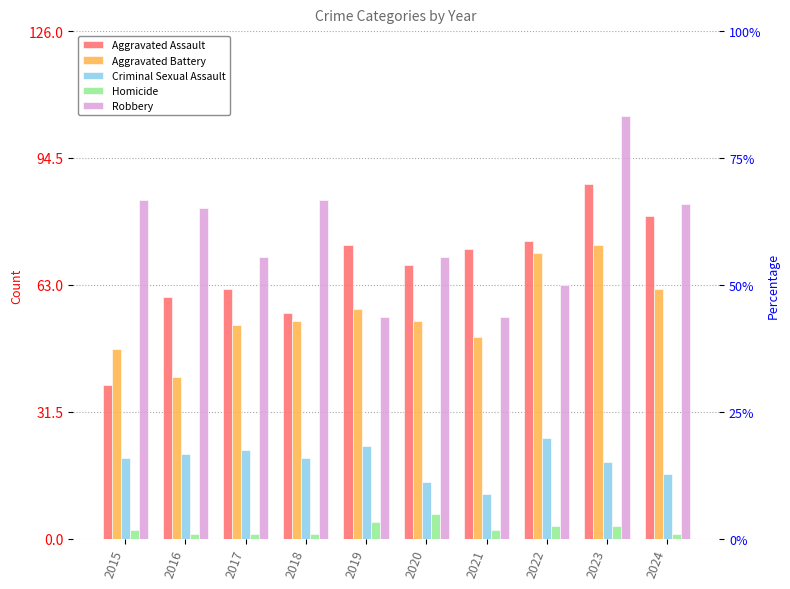

What is the average value of the Robbery series?

75